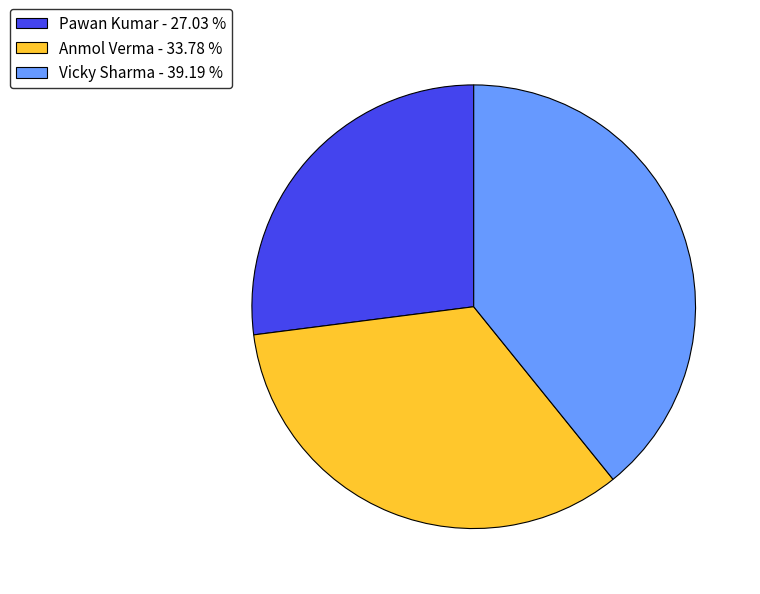

Is the sum of Anmol Verma - 33.78 % and Vicky Sharma - 39.19 % greater than half?

Yes